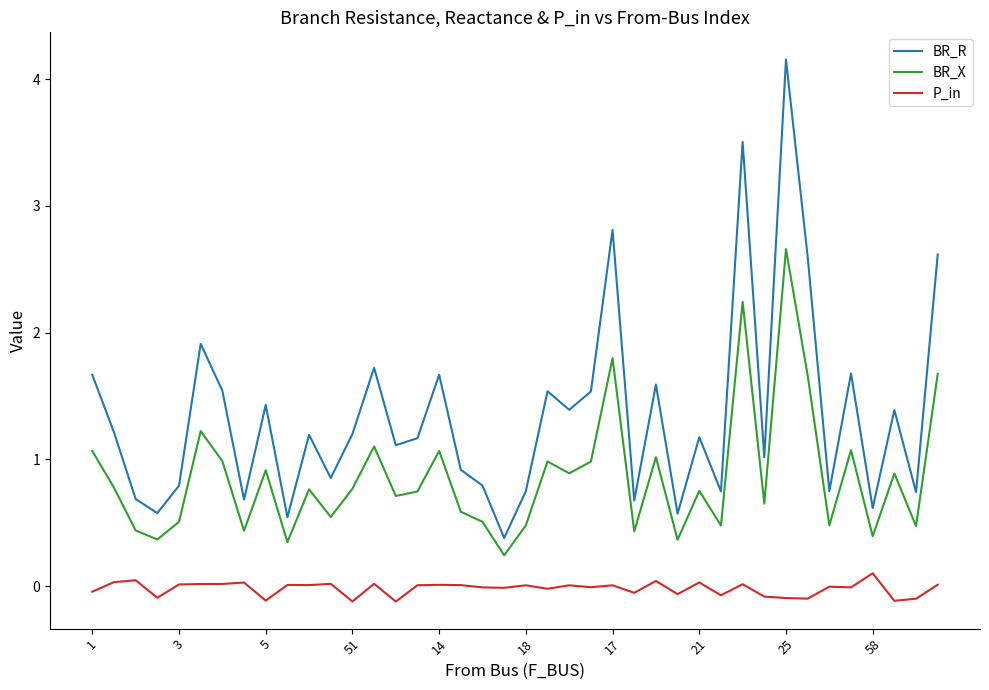

How many lines are shown in the chart?

3